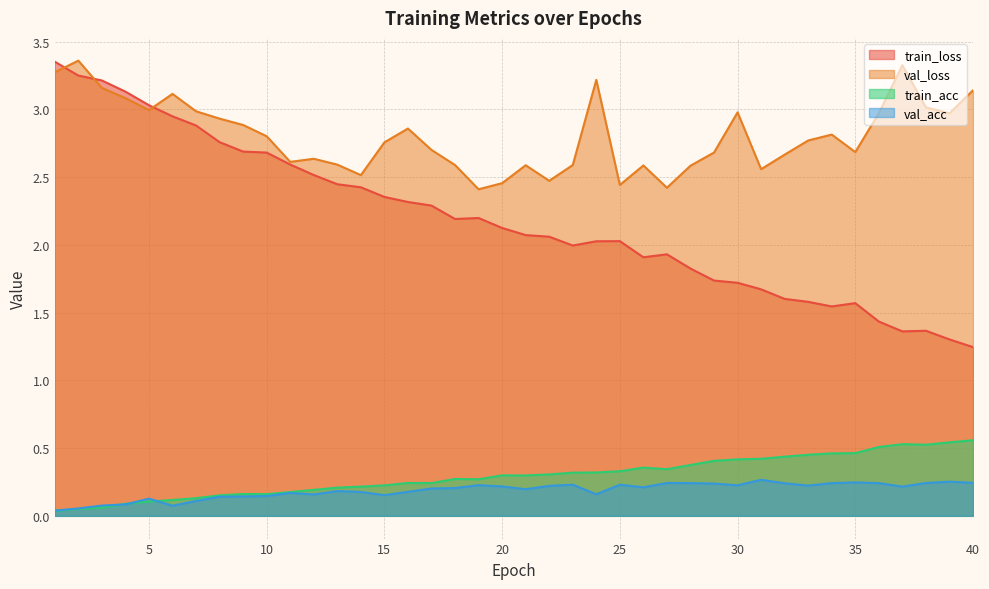

Which series changed the most between 3 and 35?

train_loss